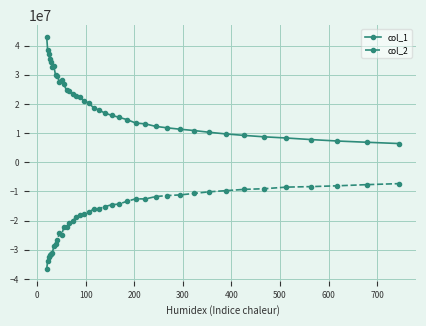

What is the value of the col_2 point at the 21st from the left?

-15893143.7